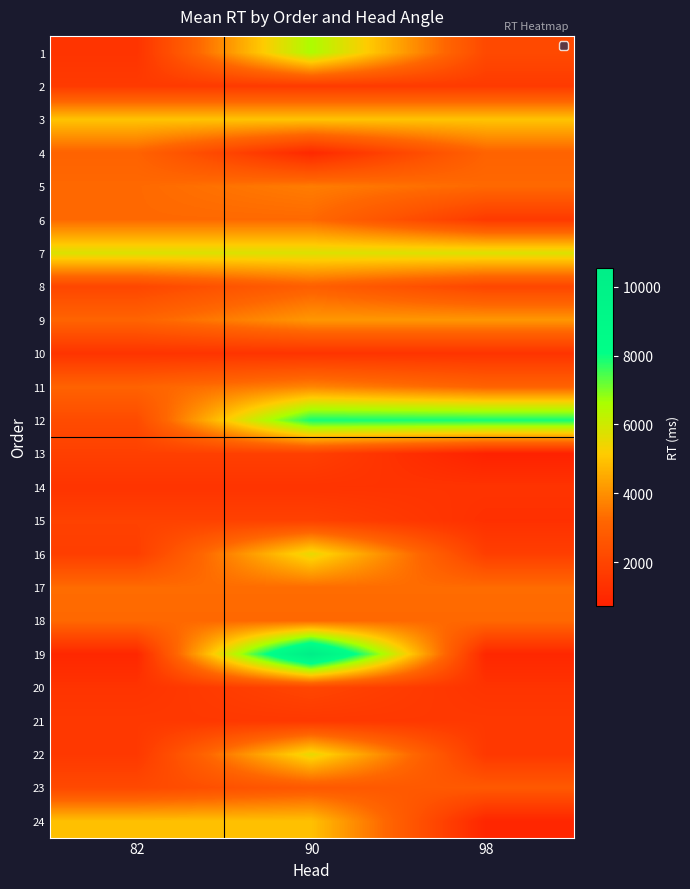

At how many categories does at least one series exceed 7253?

2